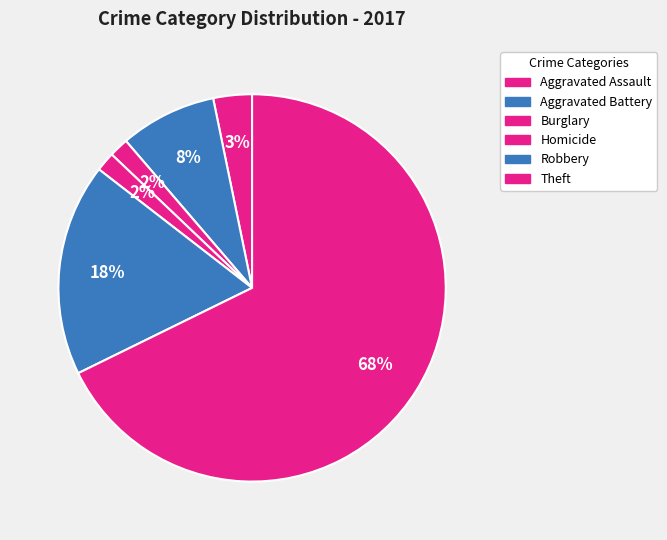

How many segments does this pie chart have?

6